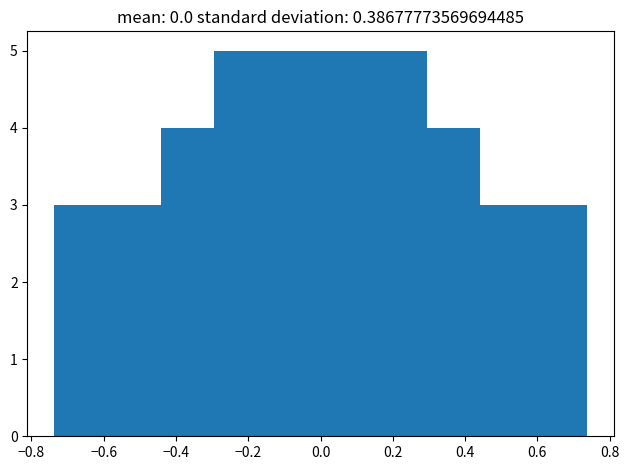

Reading left to right, transcribe this chart: for each bar, give the range it covers on the x-axis and its height. Neither the bar edges nor the heights are printed on the chart, so give them approximately, as read against the axes.

-0.74 to -0.58: 3
-0.58 to -0.44: 3
-0.44 to -0.30: 4
-0.30 to -0.14: 5
-0.14 to 0.00: 5
0.00 to 0.14: 5
0.14 to 0.30: 5
0.30 to 0.44: 4
0.44 to 0.58: 3
0.58 to 0.74: 3